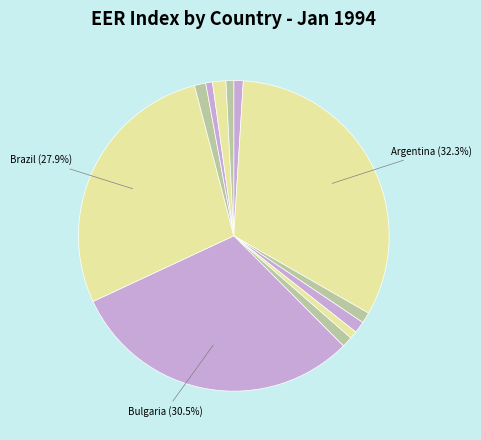

Is there a majority slice in this chart?

No